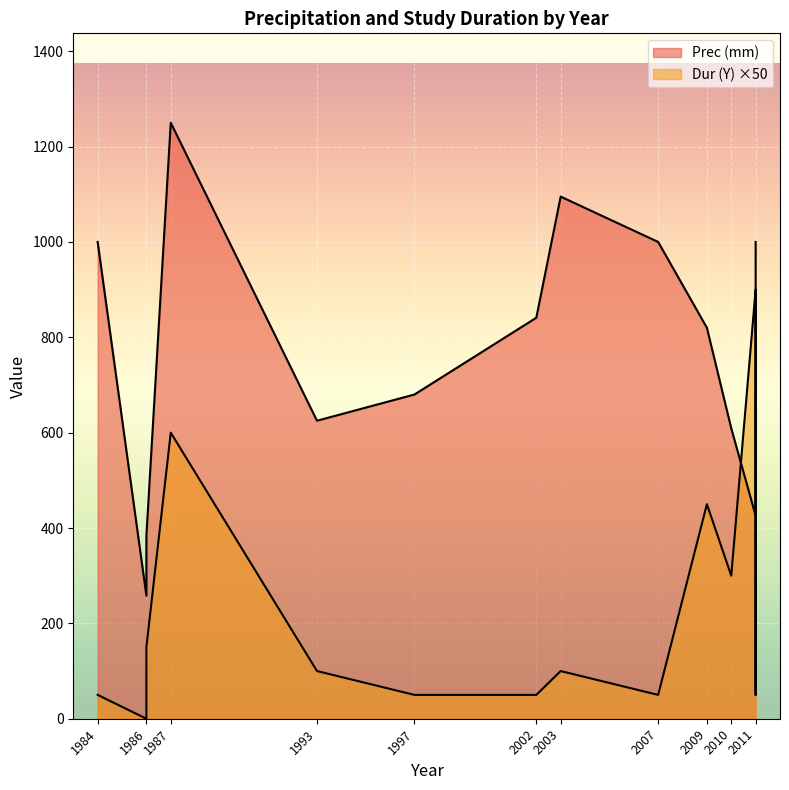

True or false: Dur (Y) and Prec (mm) intersect in this chart.

False